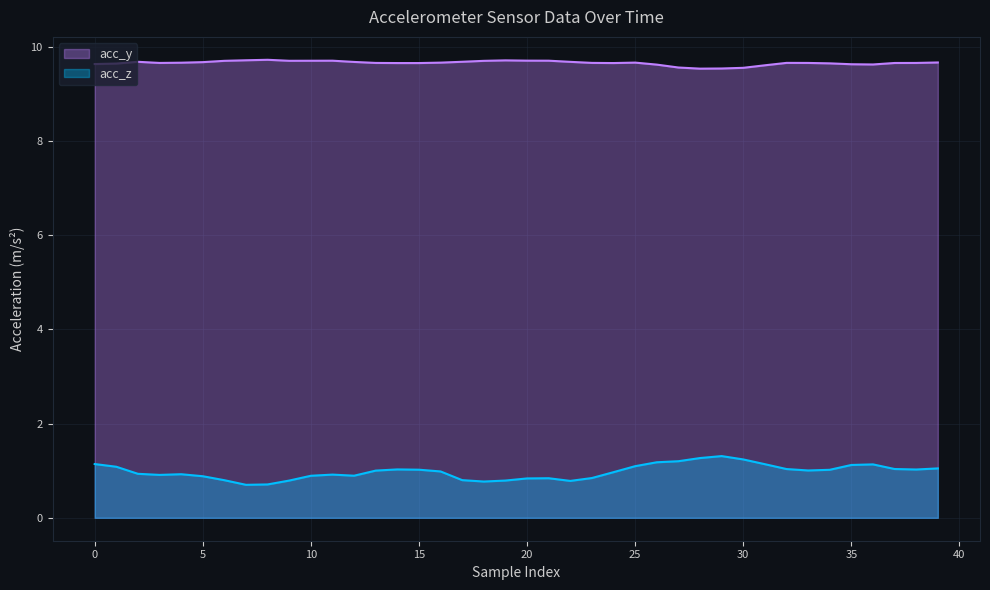

Which series has the largest range (max minus min)?

acc_z